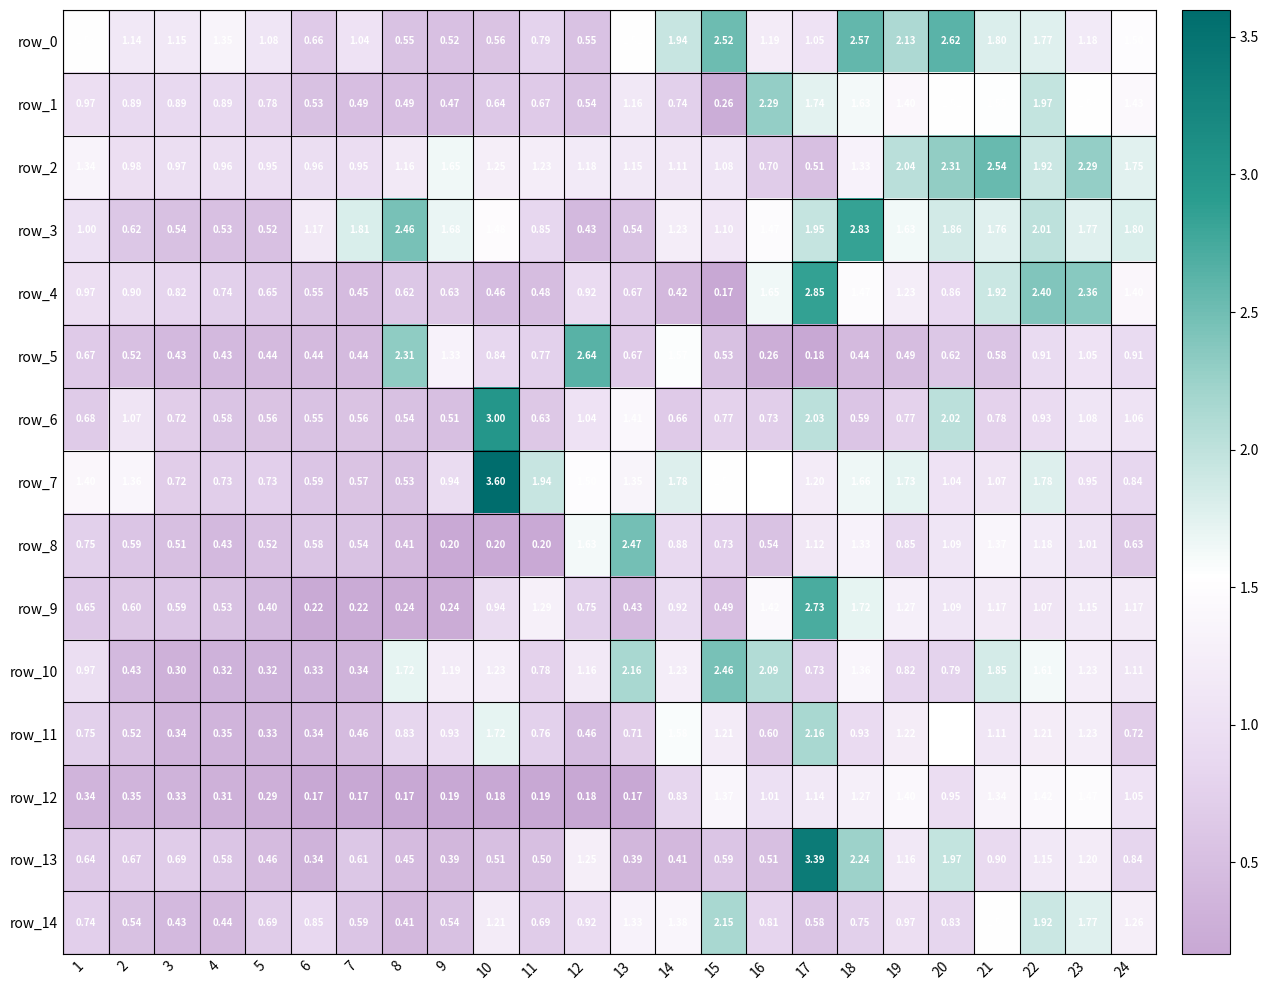

What is the difference between the second highest and second lowest values in the row_7 series?

1.4